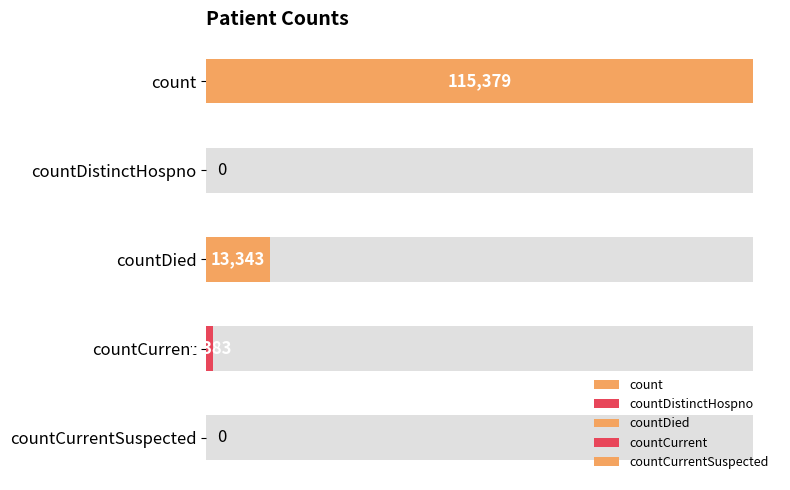

How many data points are above 1383?

2